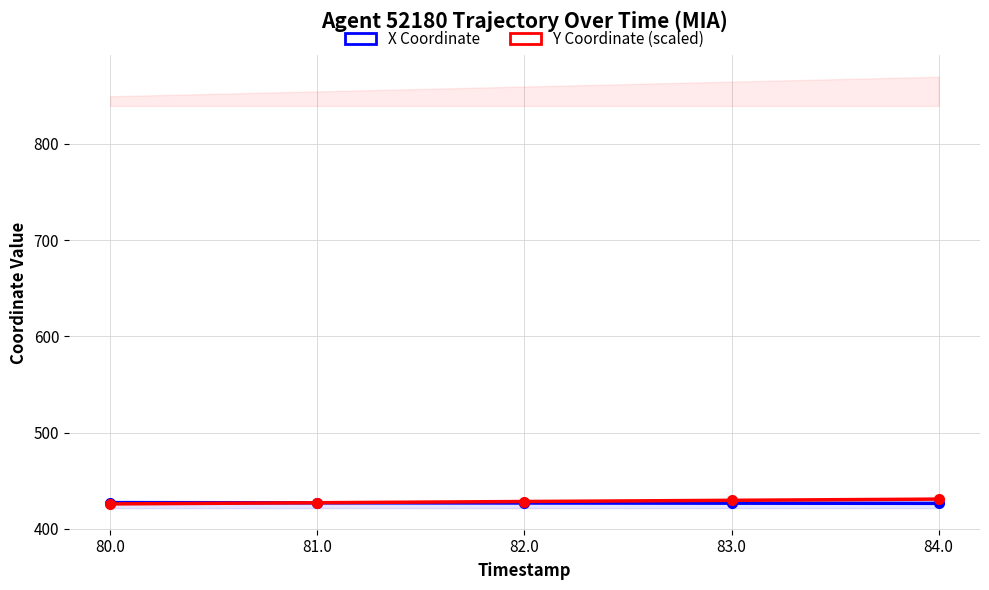

Rank the series by their average value, from lowest to highest.

X Coordinate, Y Coordinate (scaled)